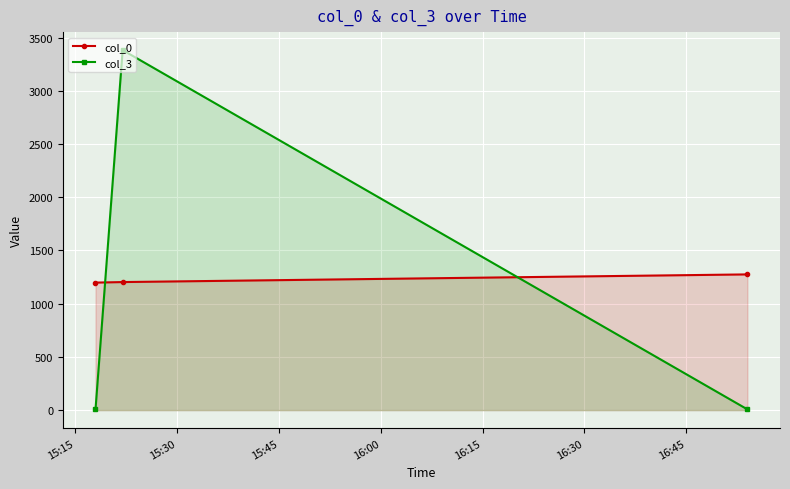

List the series in order of their overall mean, lowest first.

col_3, col_0